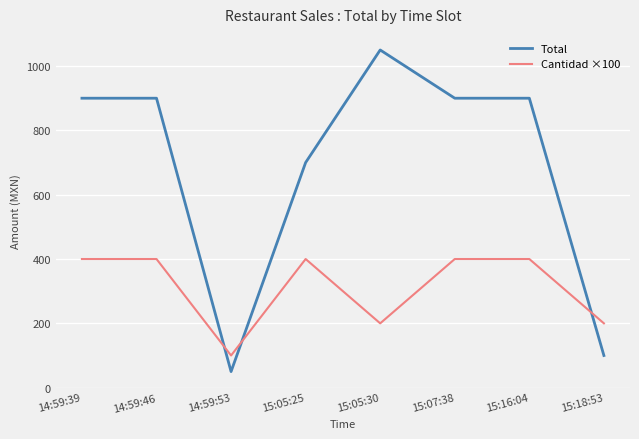

Where do Total and Cantidad ×100 first cross each other?

14:59:46 and 14:59:53